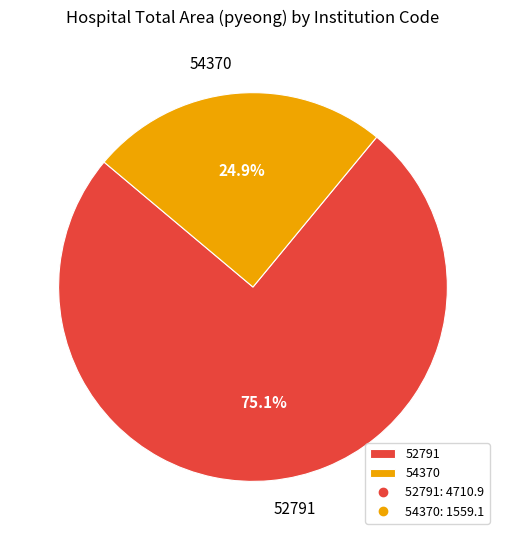

Which has a higher value, 52791 or 54370?

52791